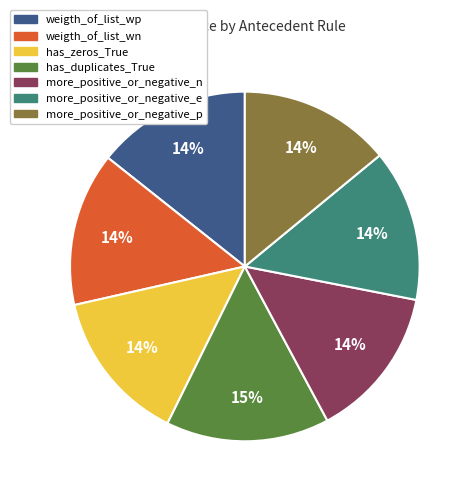

True or false: weigth_of_list_wn accounts for 14% of the total.

True